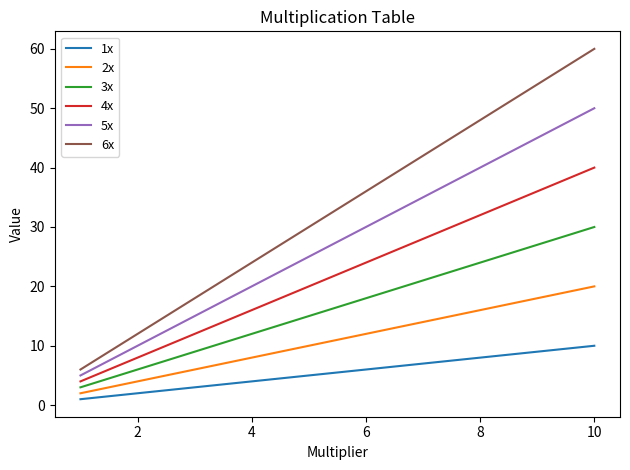

List the series in order of their overall mean, highest first.

6x, 5x, 4x, 3x, 2x, 1x